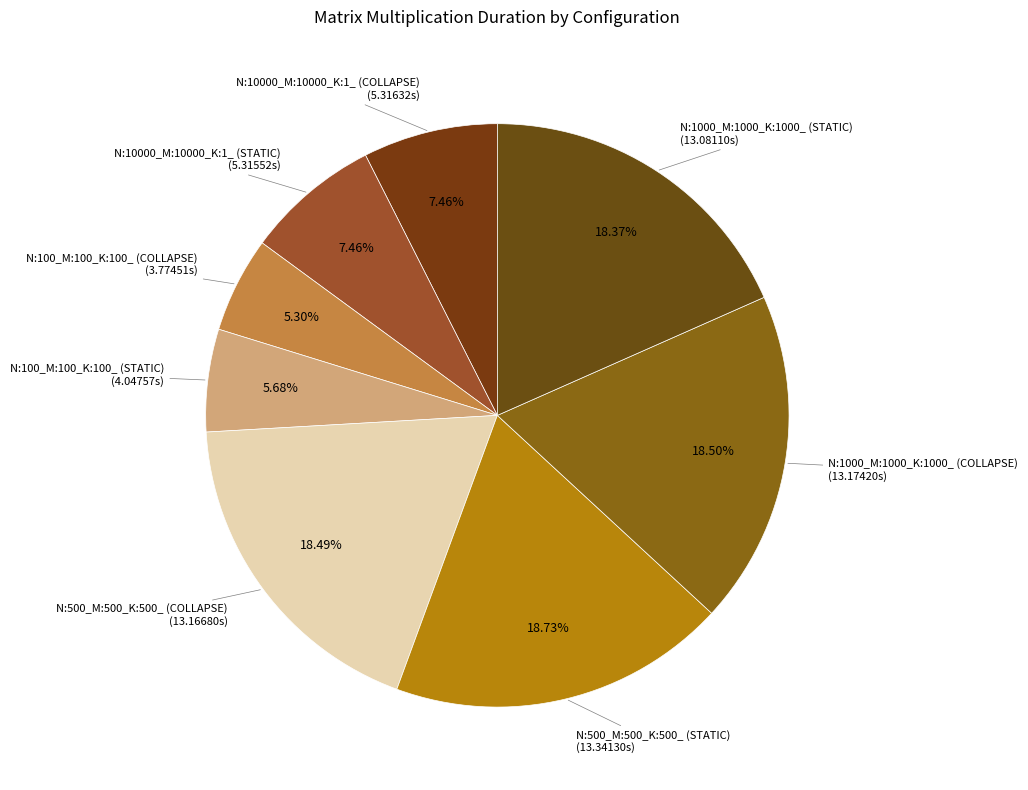

How many slices are in this pie chart?

8